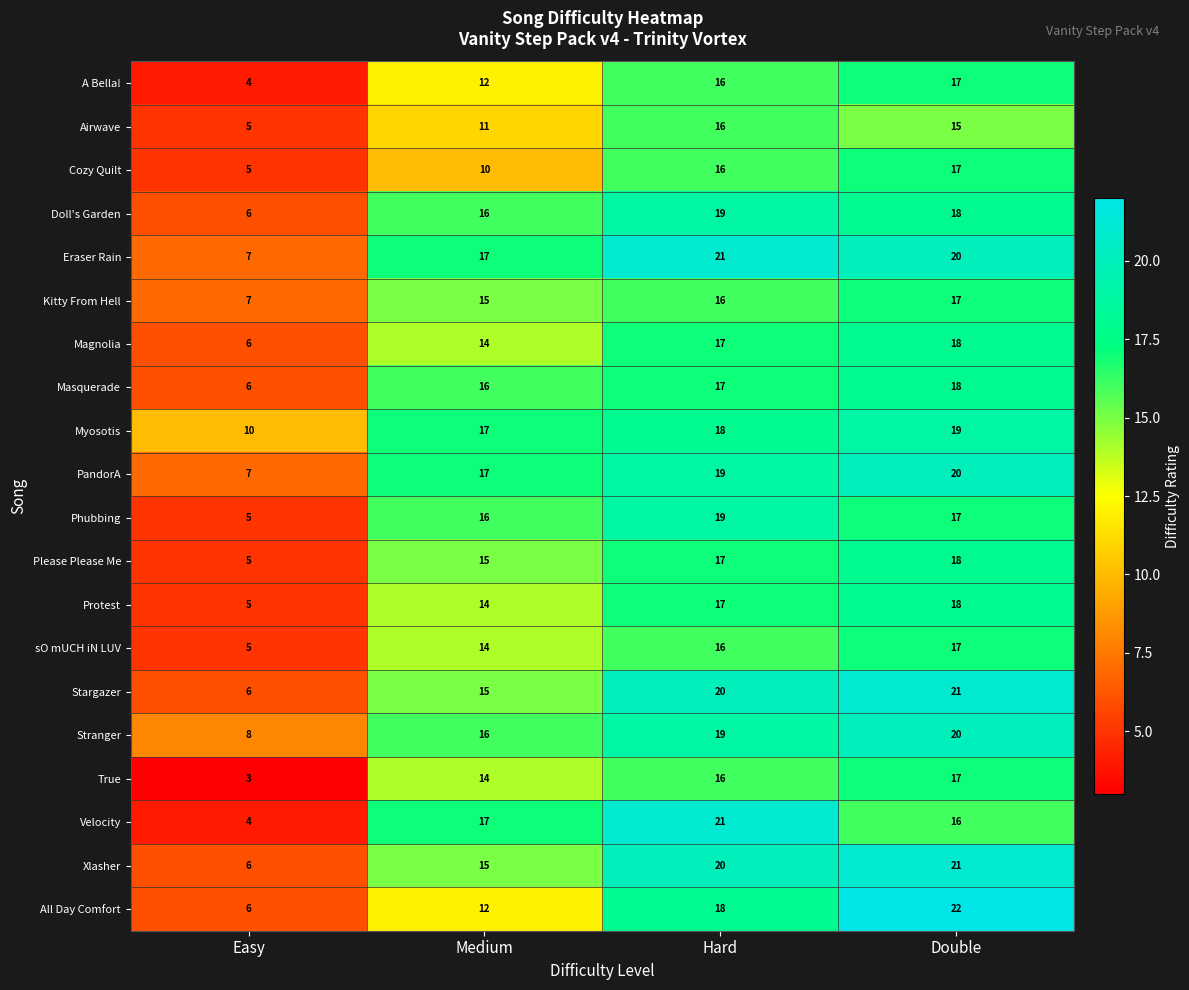

Which label corresponds to the smallest value in the chart?

Easy